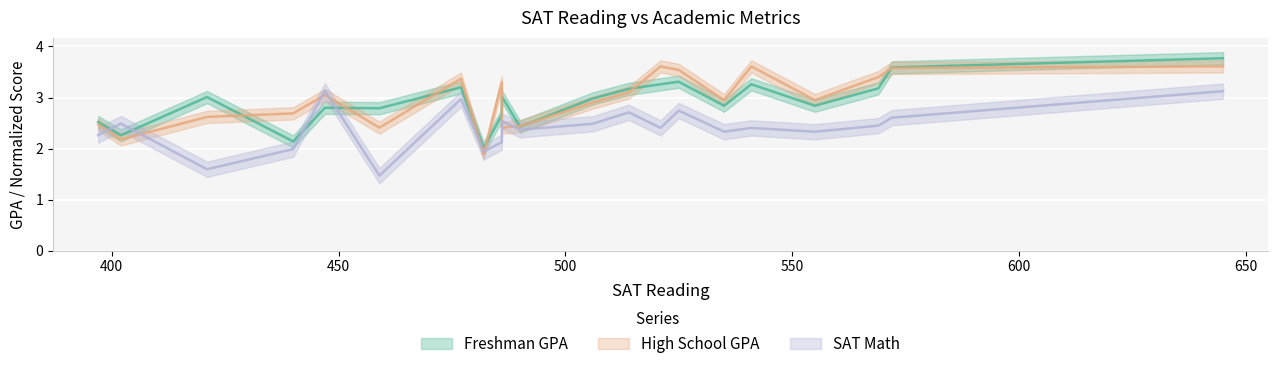

How many times do High School GPA and Freshman GPA cross each other?

10